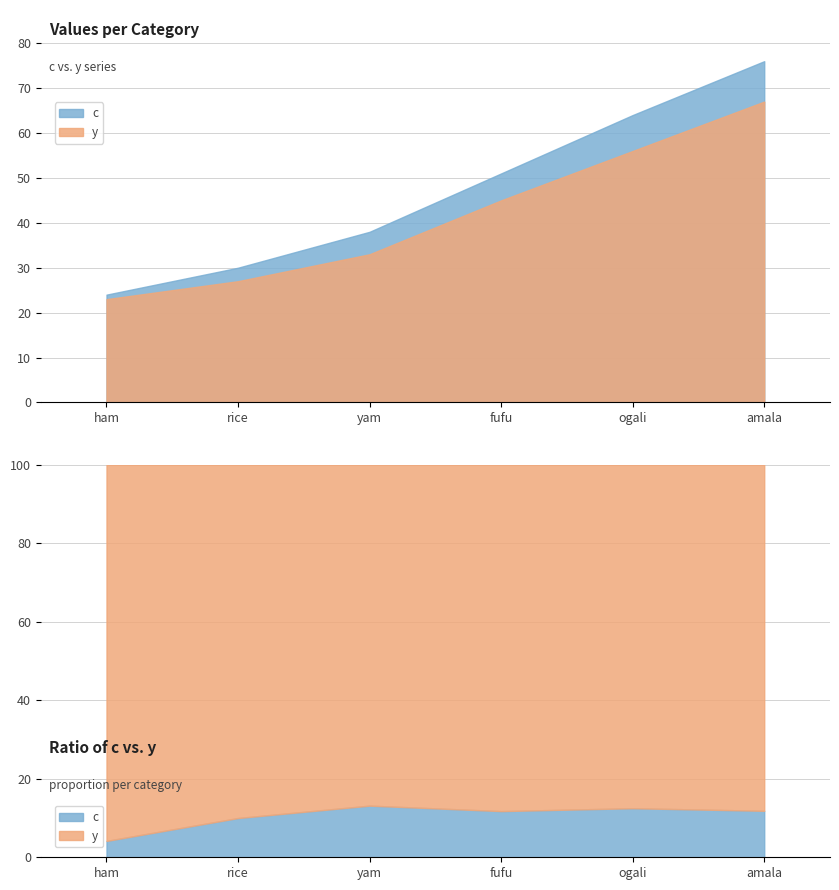

The y series shows 21 at yam. True or false?

False